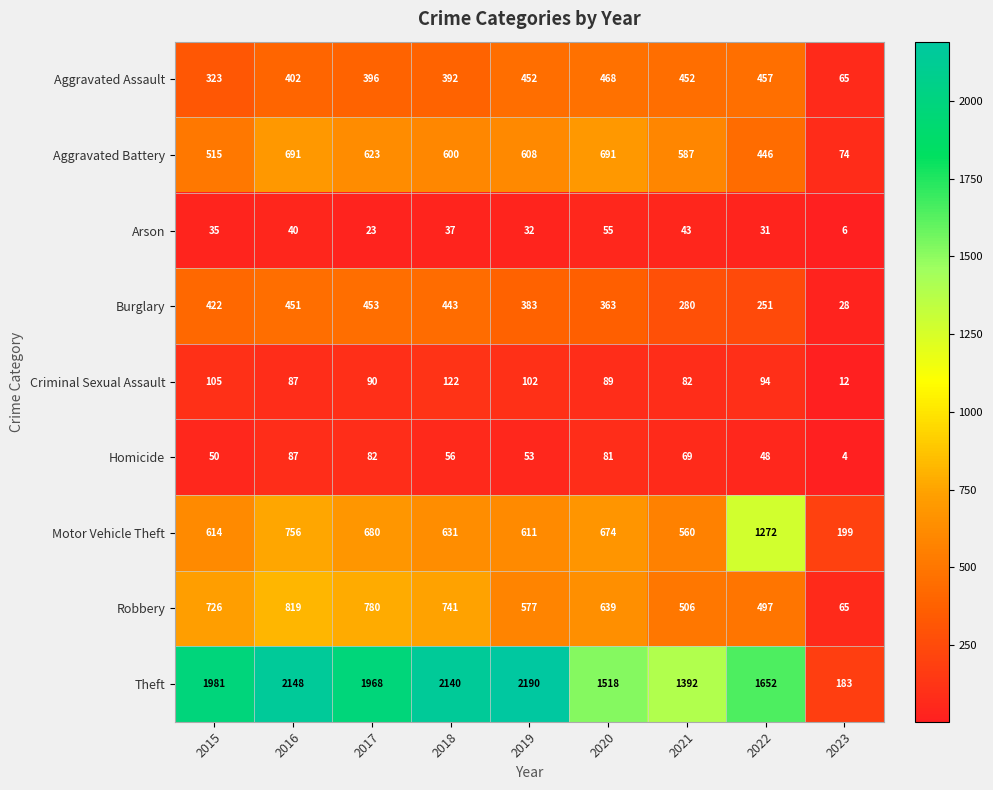

What is the sum of all Homicide values?

530